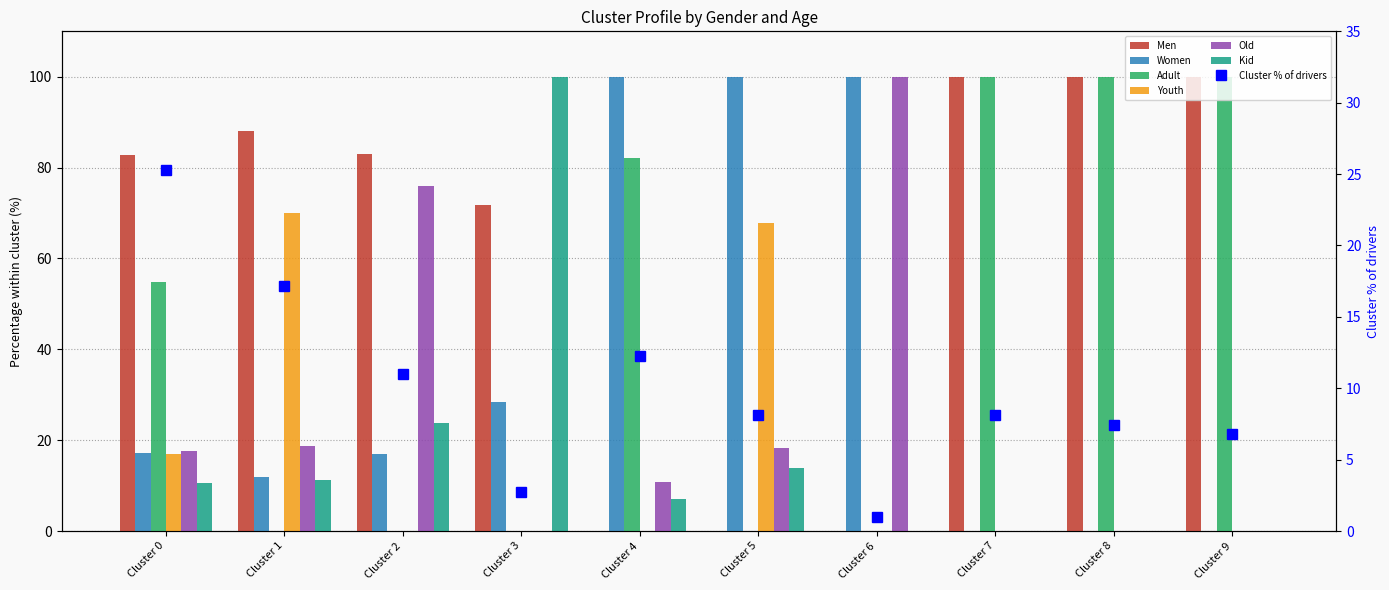

How many groups of bars are there?

10